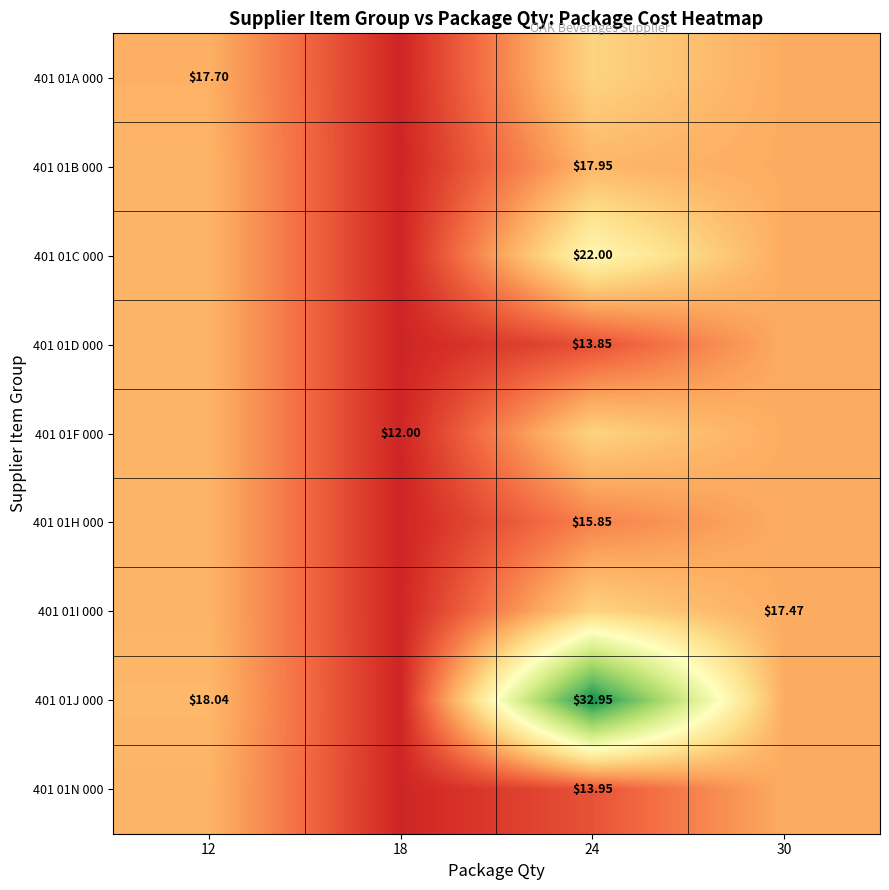

Which series has the largest total across all categories?

401 01J 000